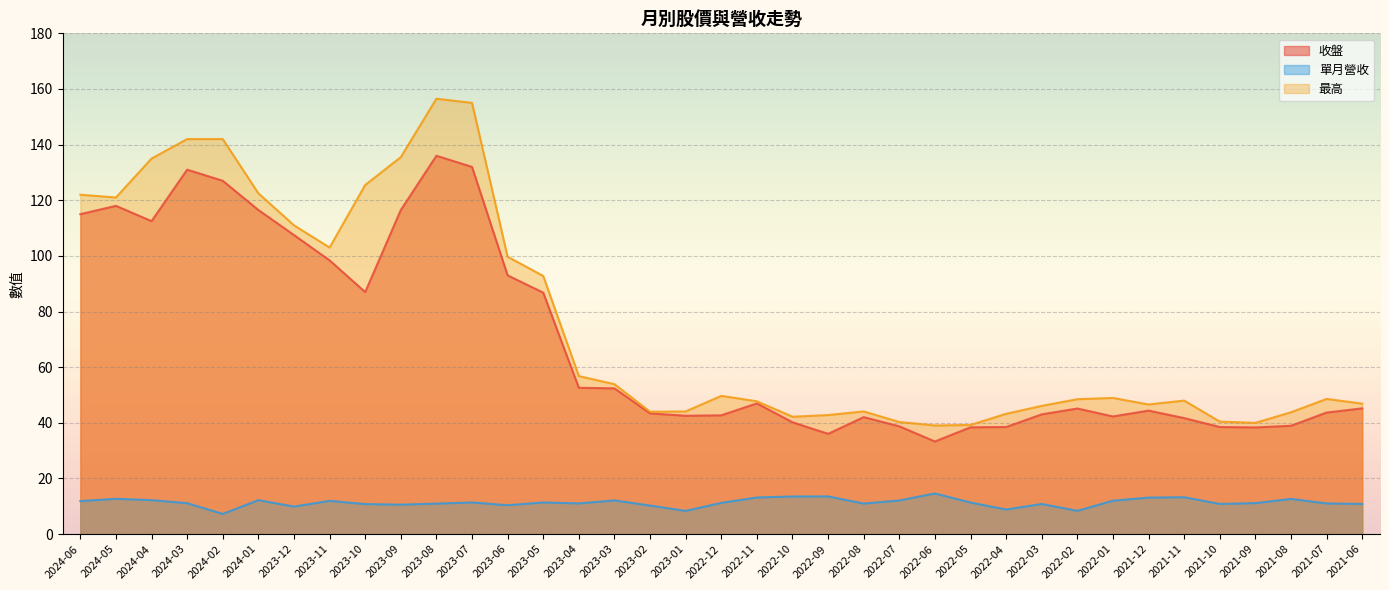

Which series has the largest range (max minus min)?

最高